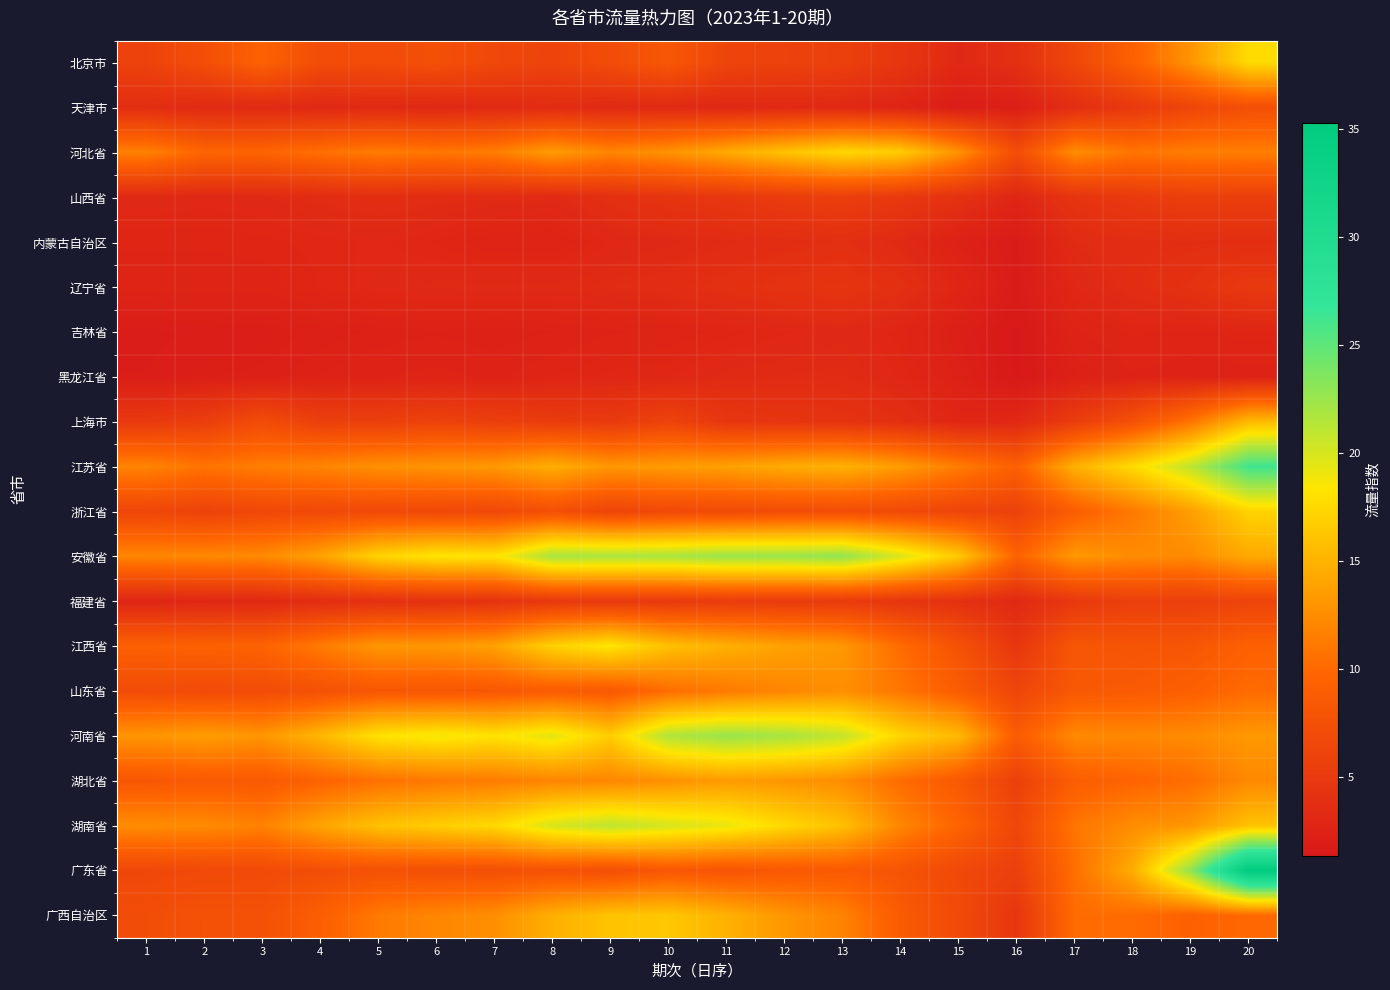

How many data points does each series have?

20